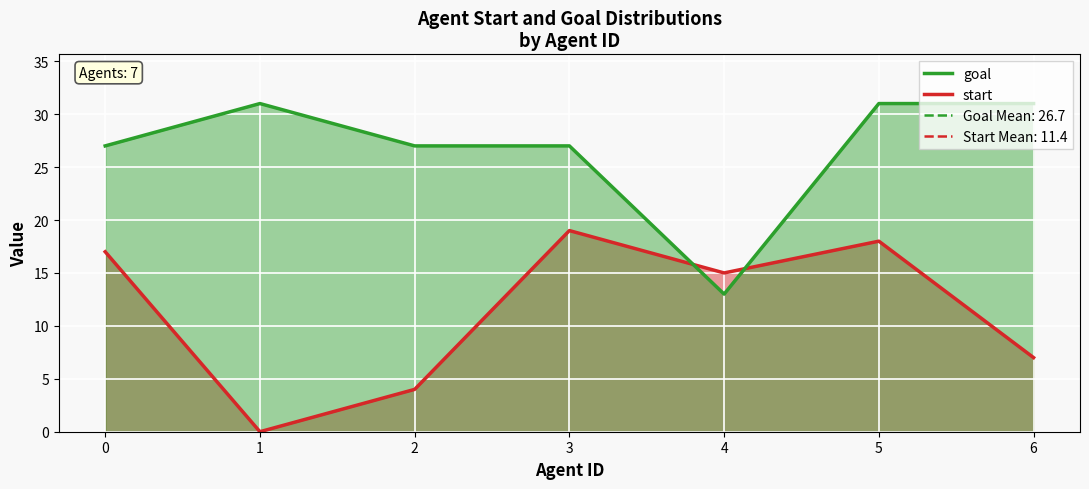

Reading right to left, what are all the values shown in this chart?

start: 7	18	15	19	4	0	17
goal: 31	31	13	27	27	31	27